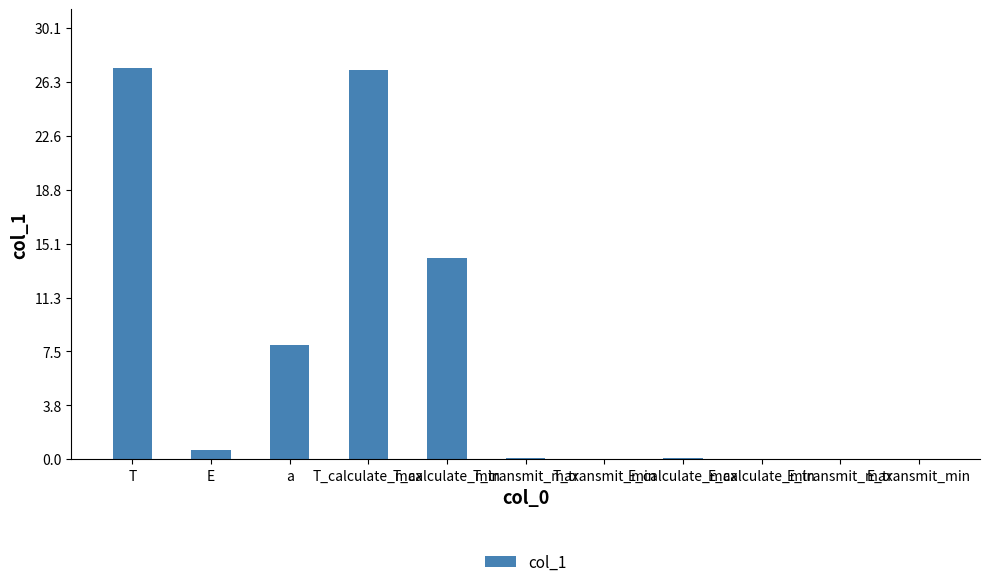

What is the maximum value shown in the chart?

27.3